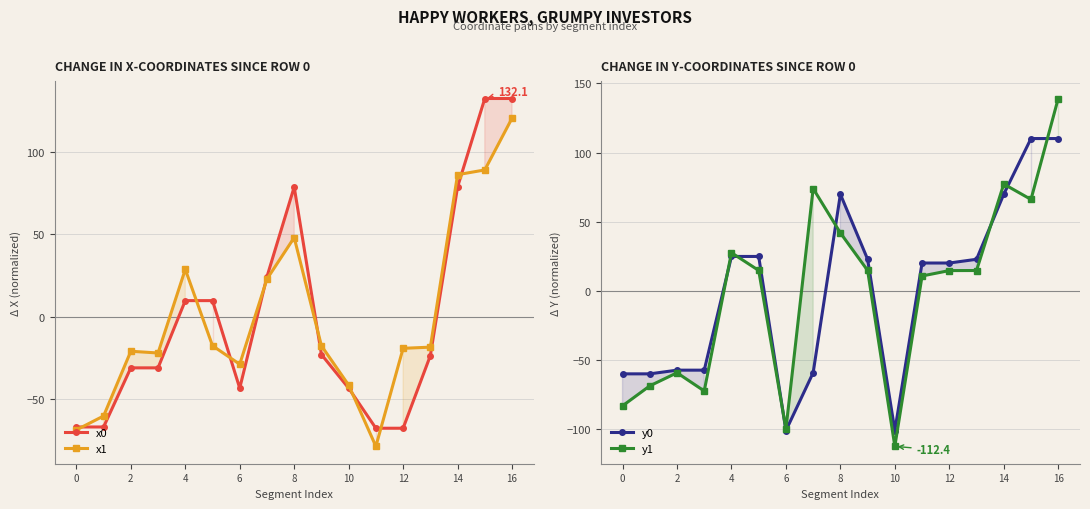

How many lines are shown in the chart?

4